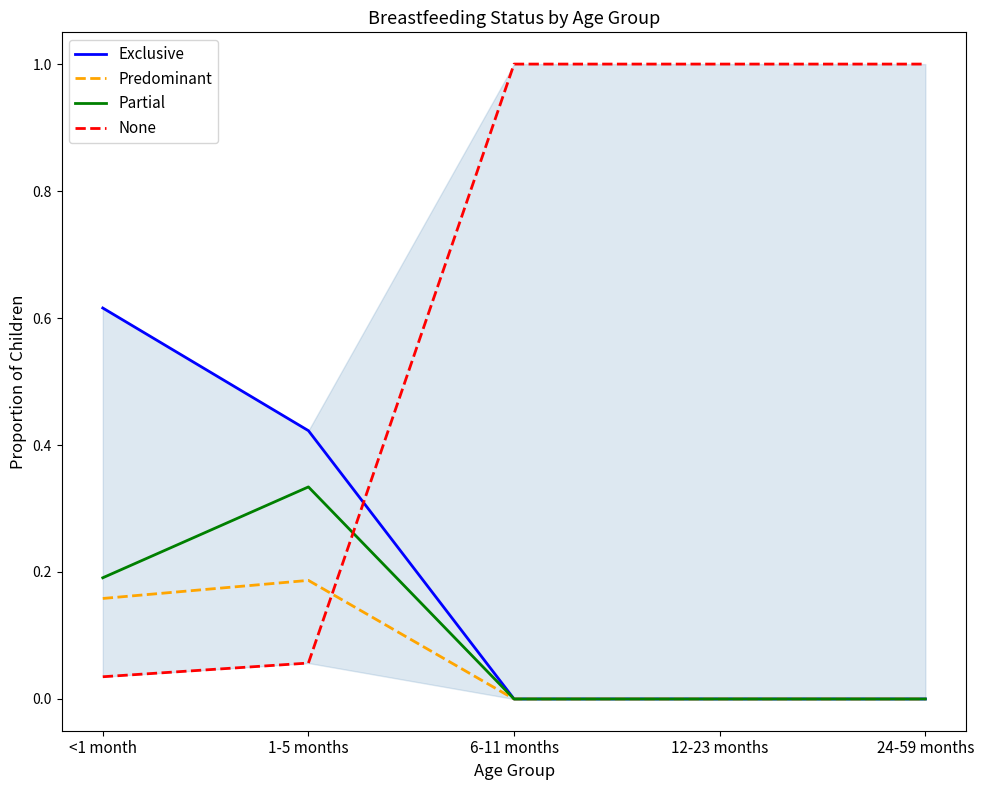

What is the spread (max minus min) of values at 6-11 months?

1.0